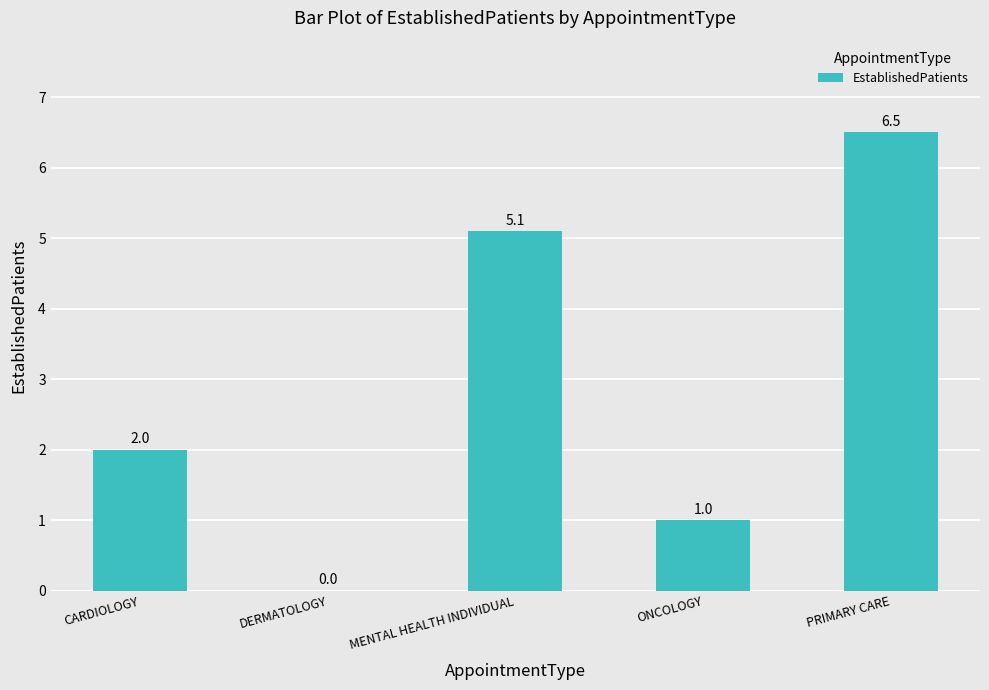

How many distinct data groups are displayed?

1